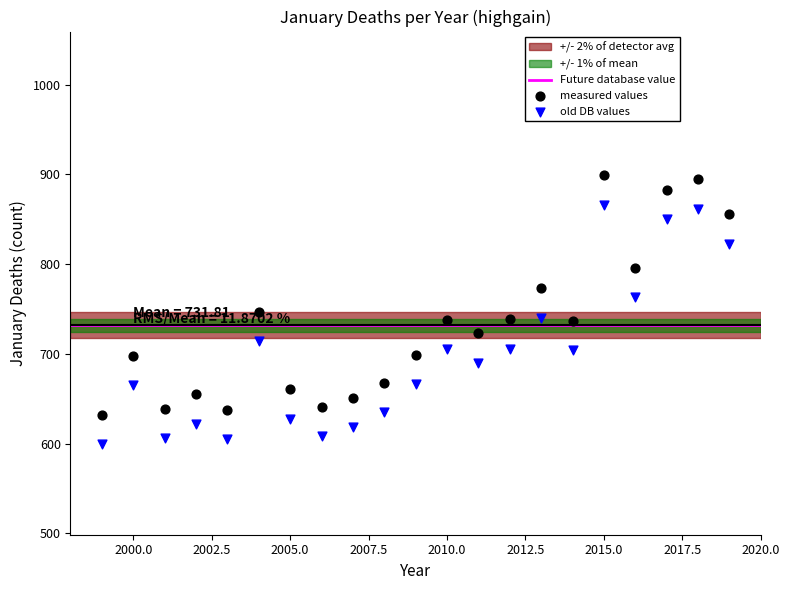

Across all data points, what is the range of Y values (max minus min)?

299